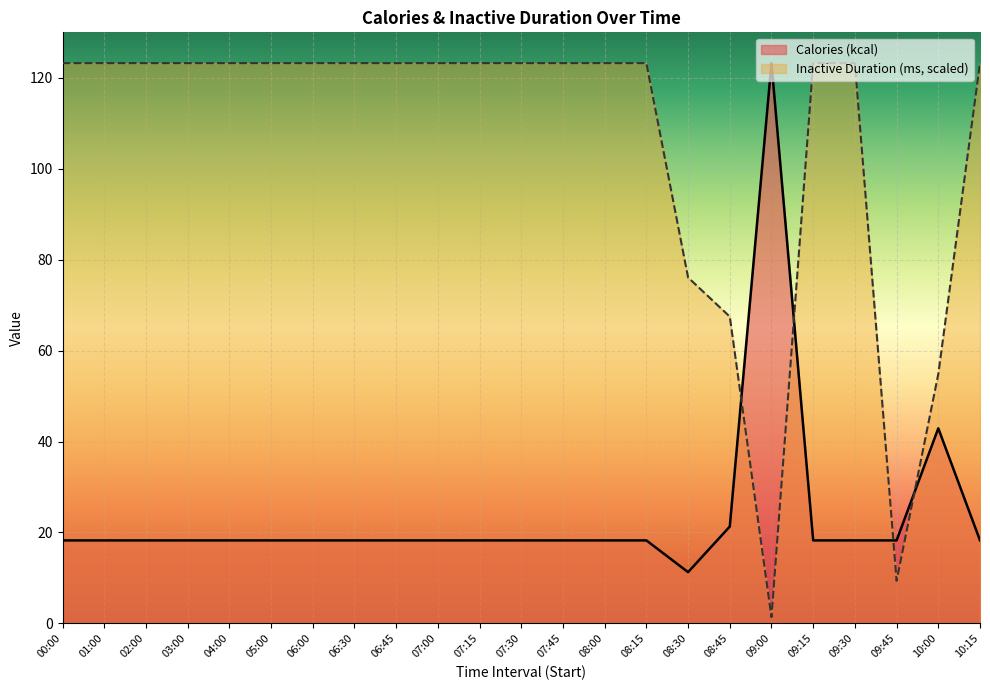

List the series in order of their overall mean, lowest first.

Calories (kcal), Inactive Duration (ms, scaled)